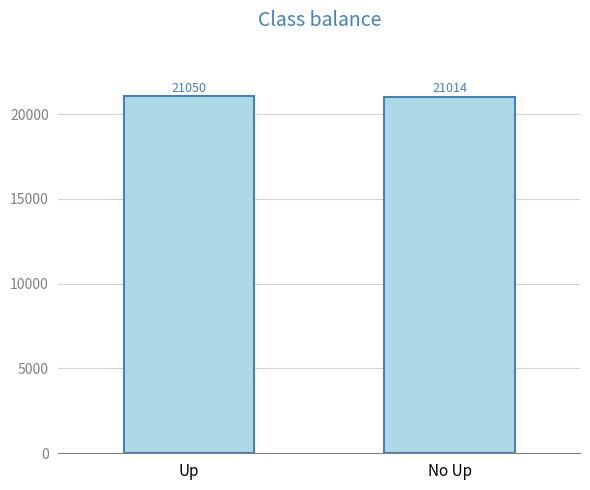

Reading left to right, what are all the values shown in this chart?

Up=21050	No Up=21014